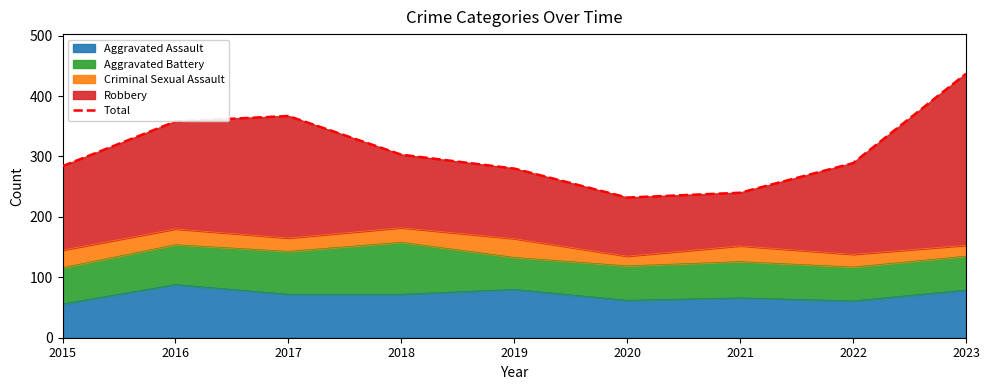

Where is the first local minimum?

2020